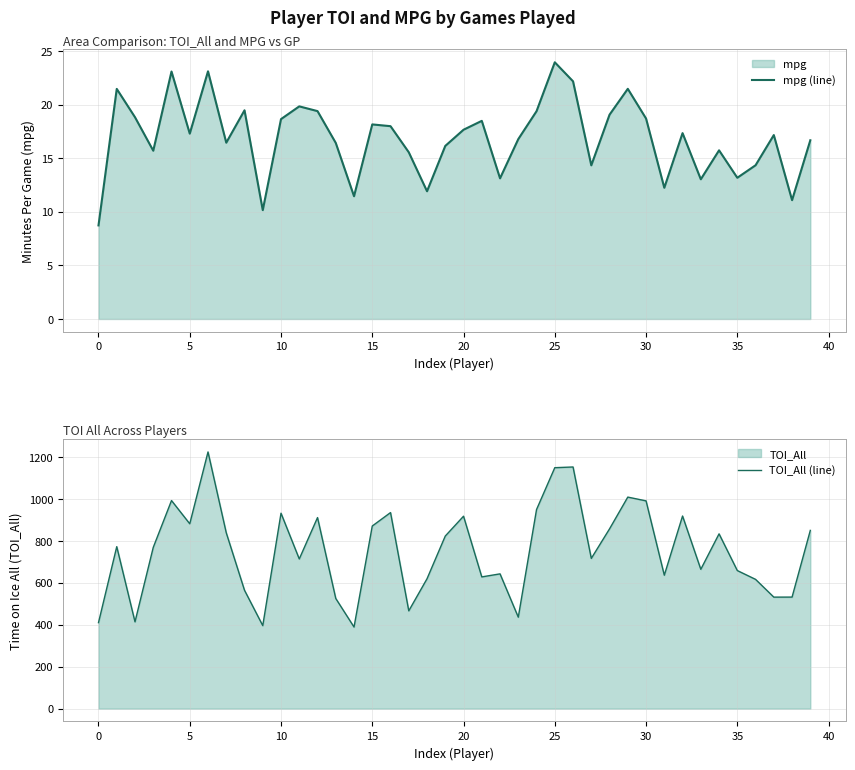

True or false: mpg (line) has a value of 5.1 at 18.

False